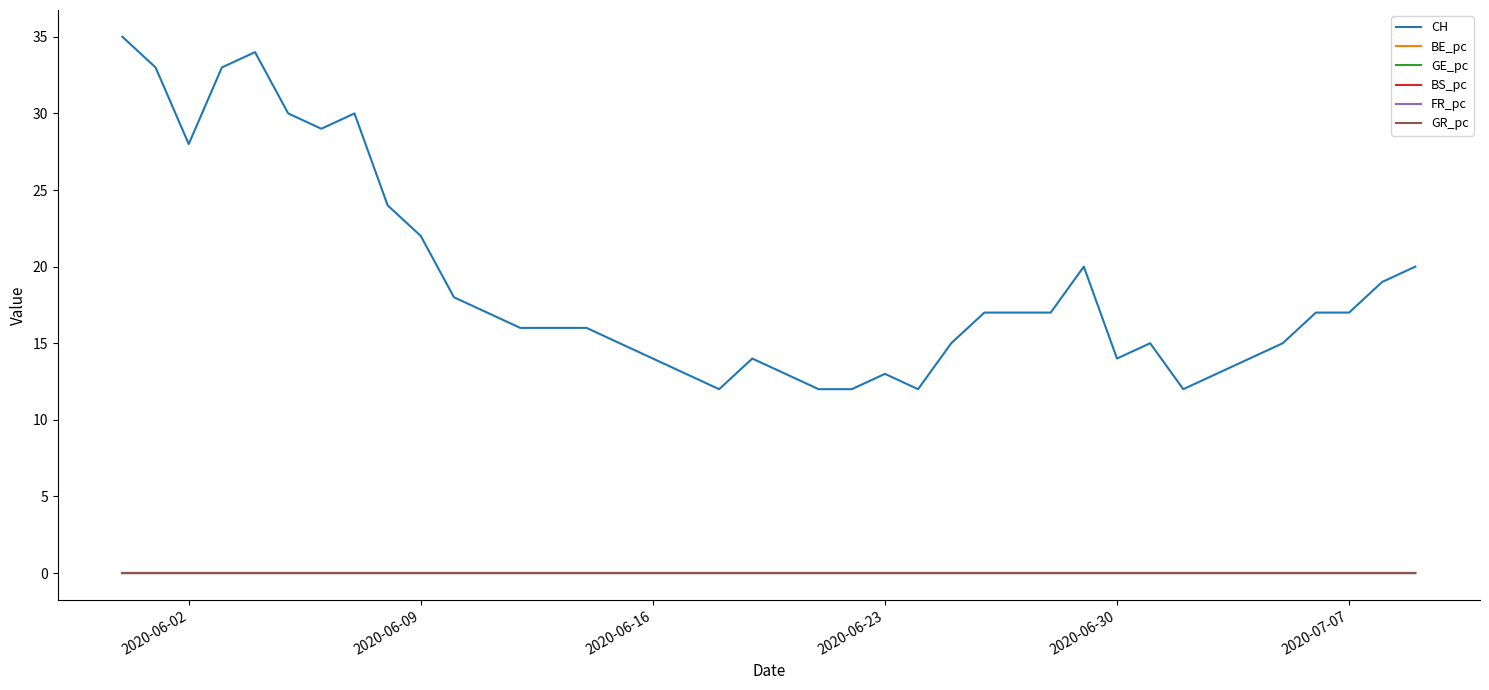

Which series has the largest total across all categories?

CH